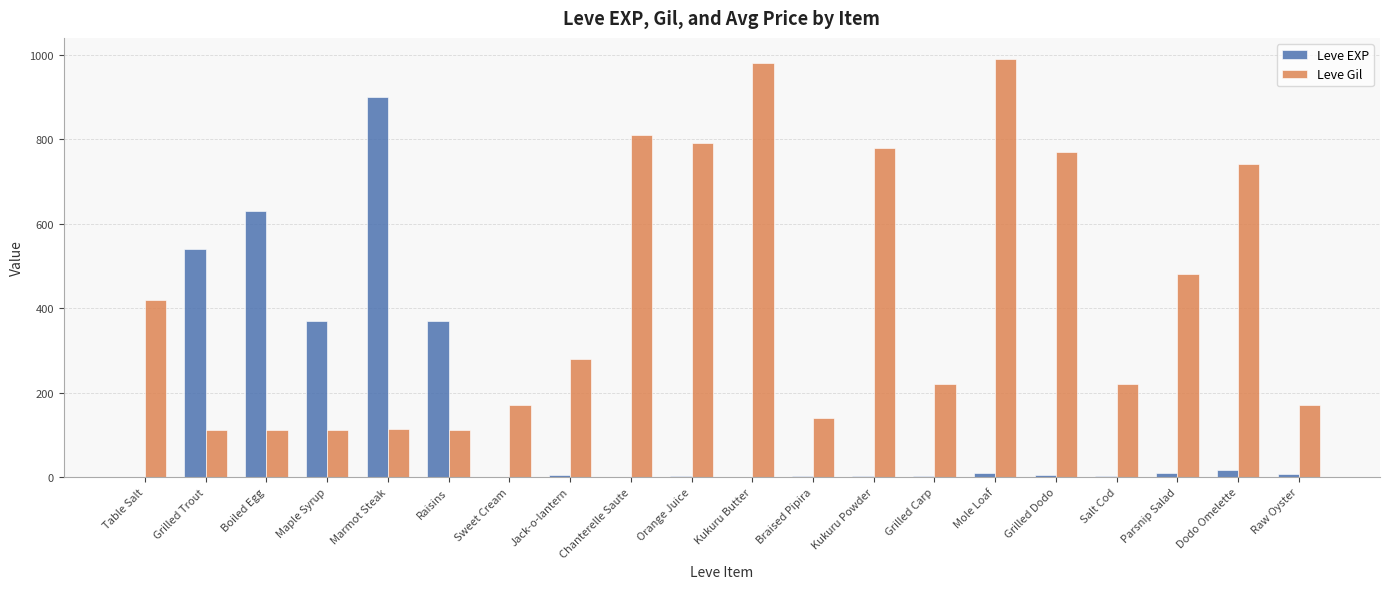

Which category has the highest value across all series?

Mole Loaf